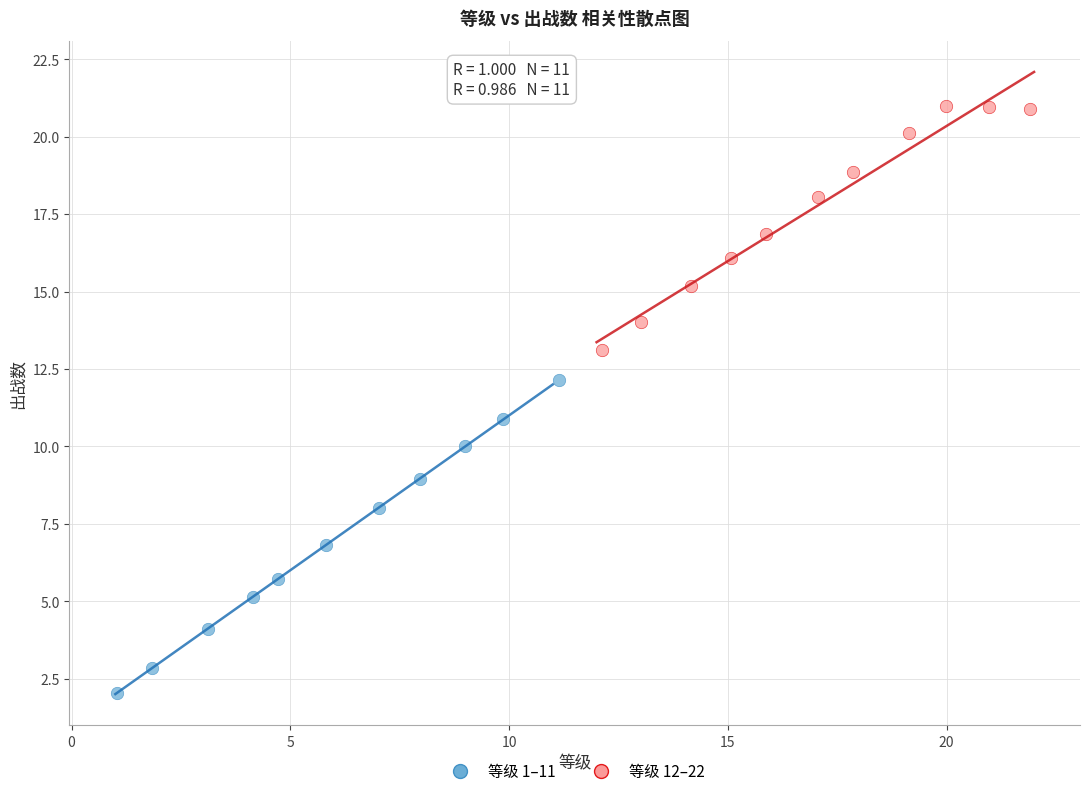

Which series reaches the maximum Y coordinate?

等级 12–22